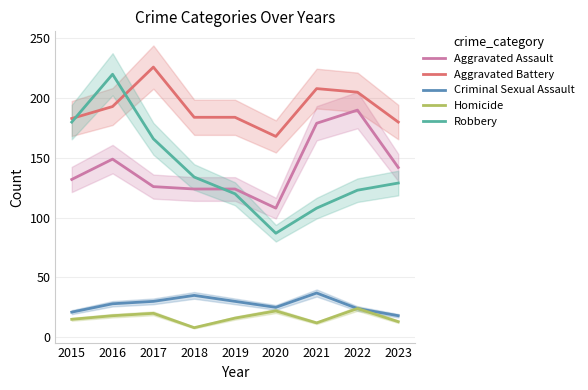

What is the total value across all series at 2015?

531